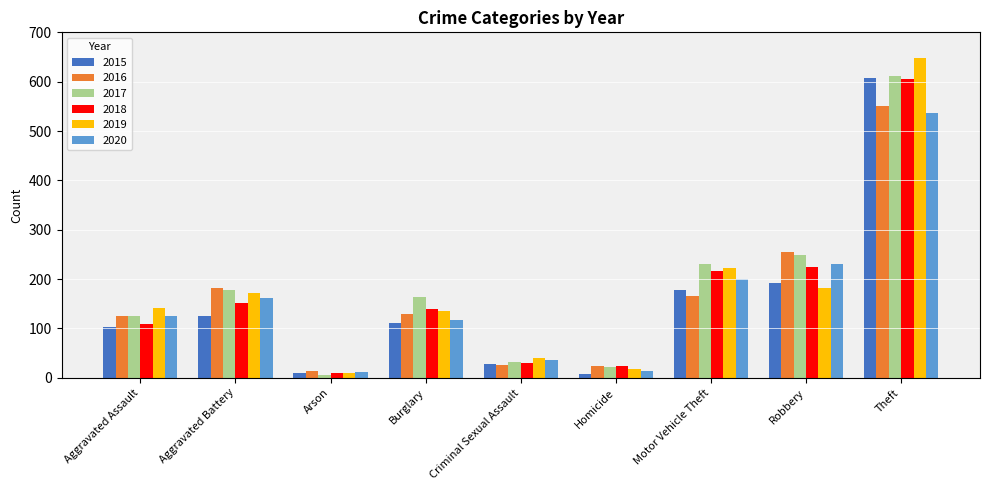

What is the label of the 6th bar from the left?

Homicide